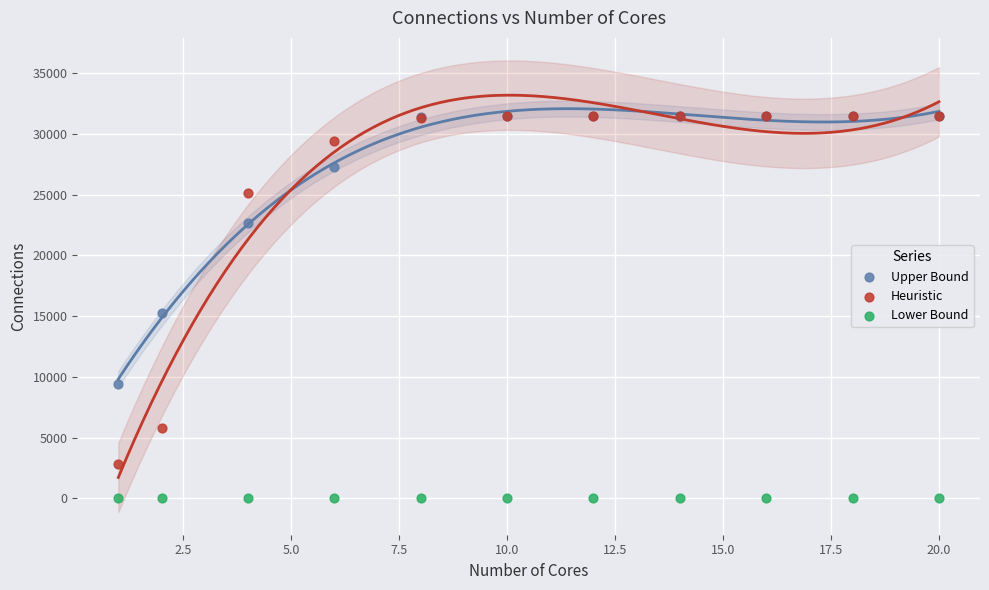

In the Heuristic series, what Y value is closest to 17141?

25135